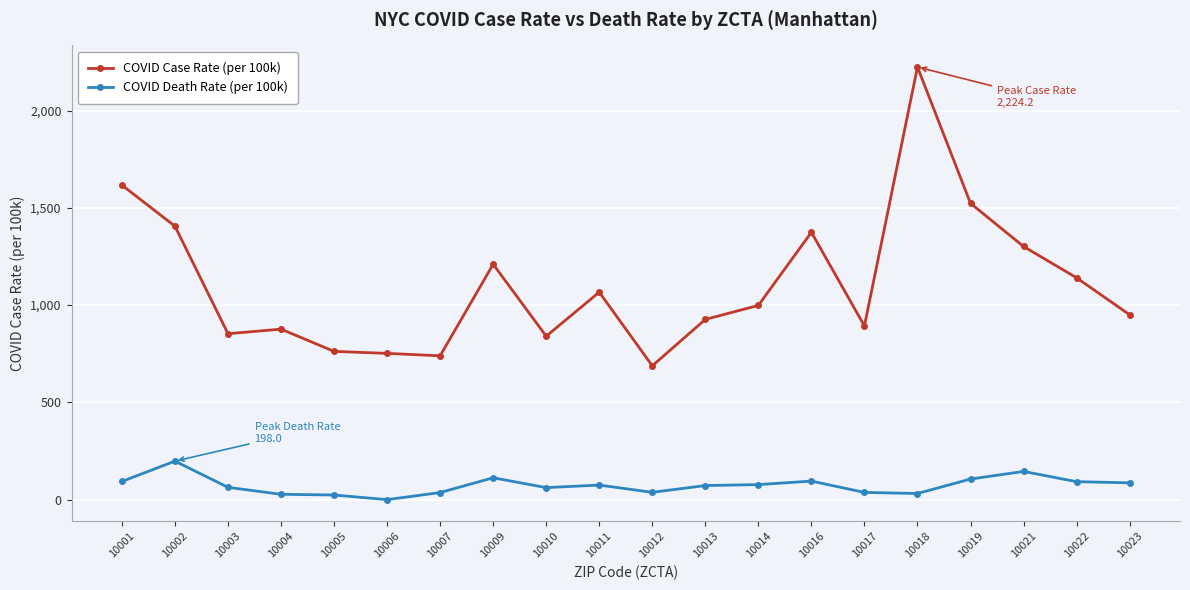

The value of COVID Case Rate (per 100k) at 10013 is 926.6. True or false?

True